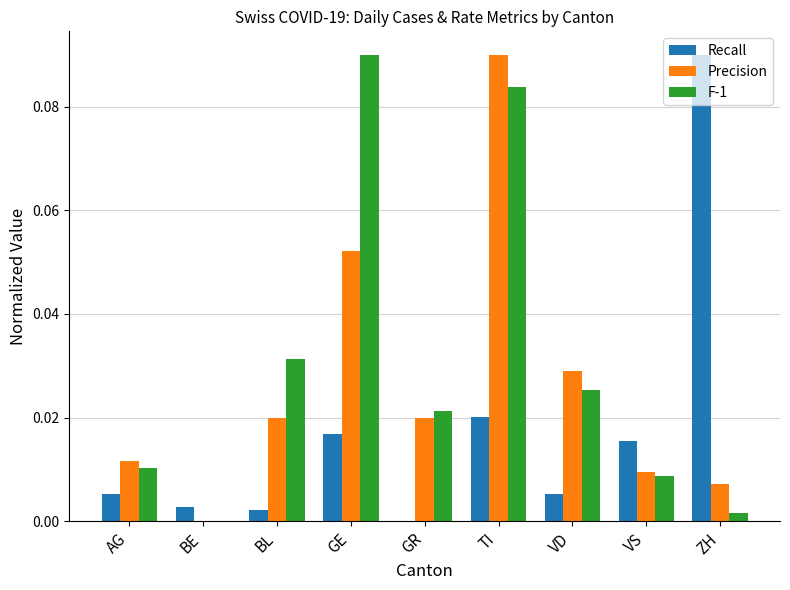

At which label does F-1 reach its peak?

GE